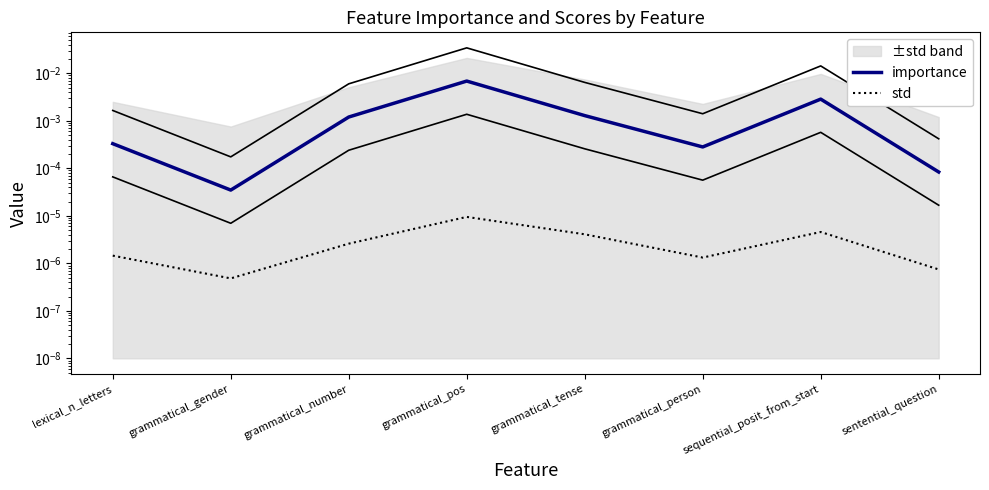

Which series has the largest total across all categories?

importance